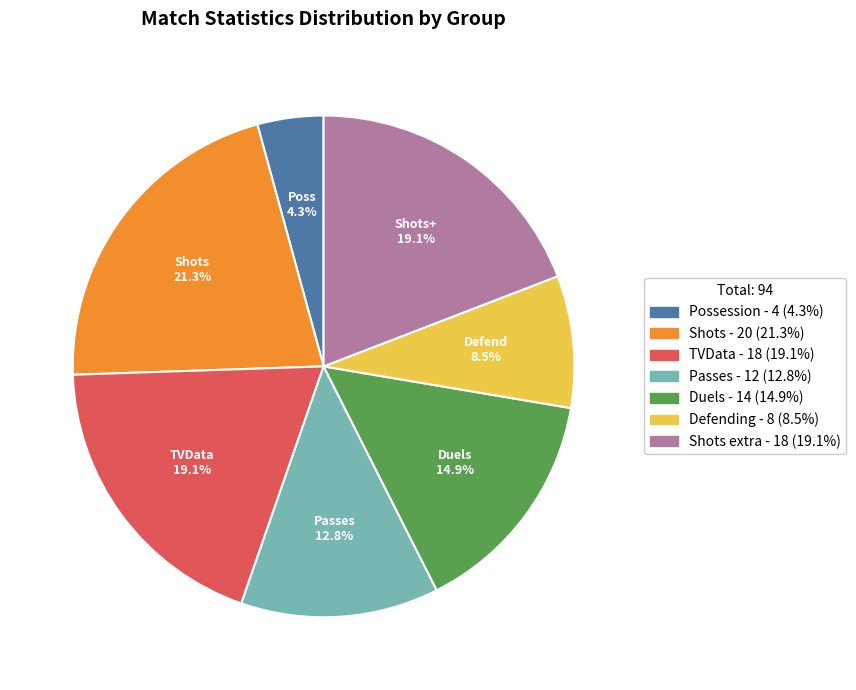

Is there a majority slice in this chart?

No